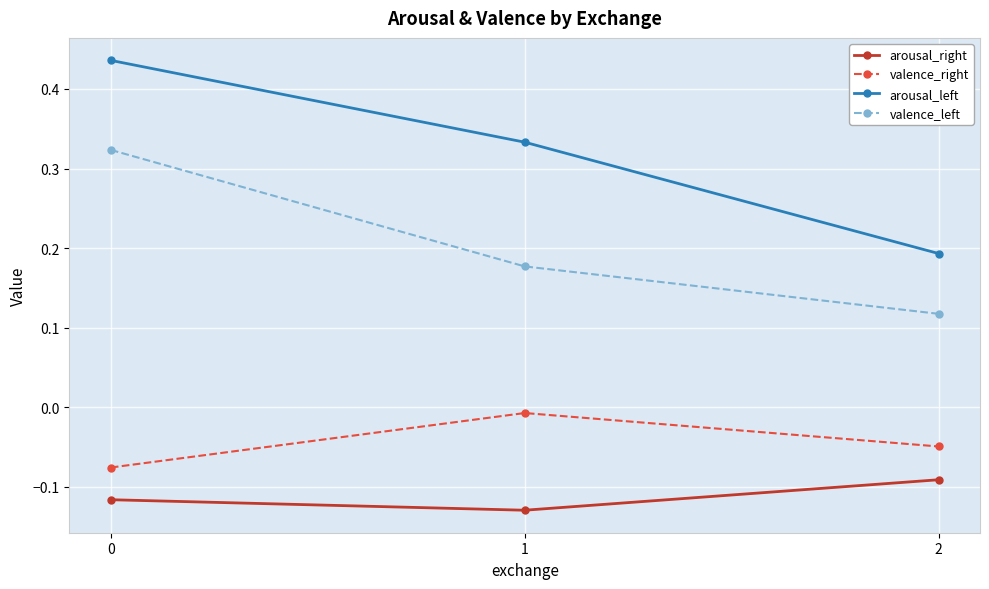

The value of valence_left at 0 is 0.2. True or false?

False